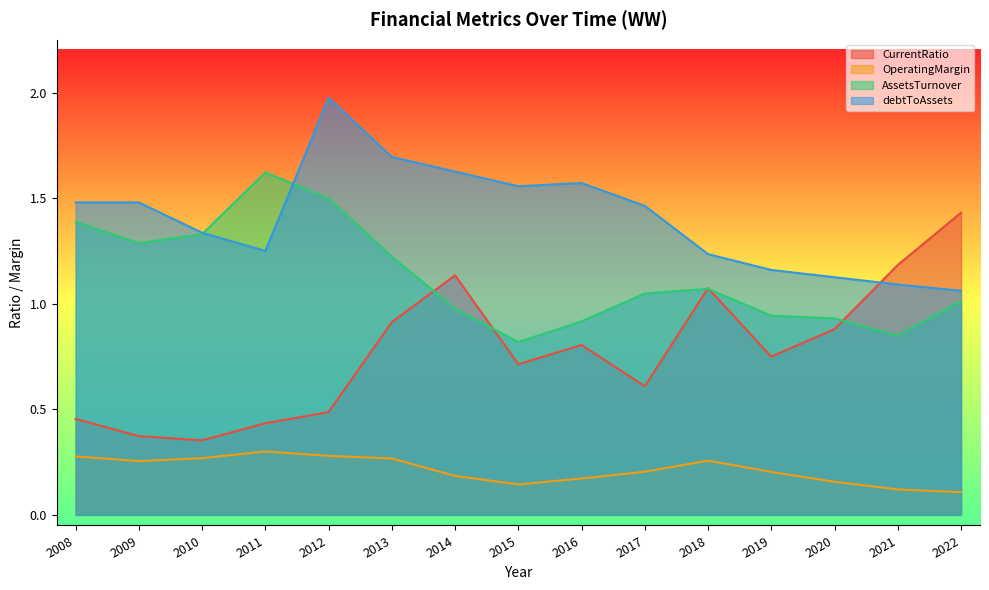

What is the value of the CurrentRatio point at the 11th from the left?

1.1